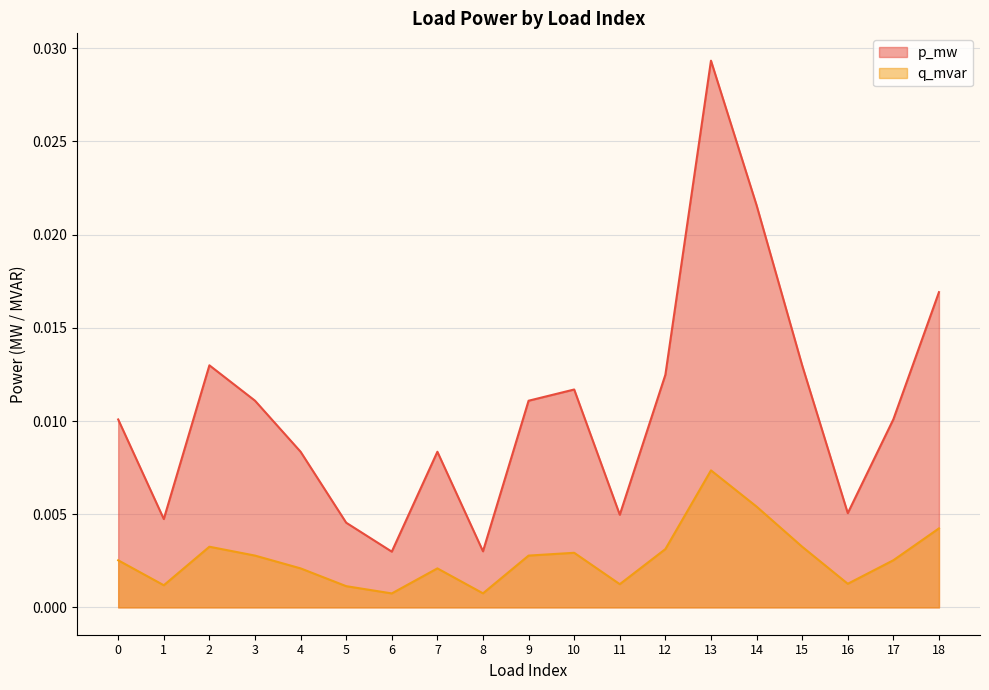

How many interior local valleys does the p_mw series have?

5